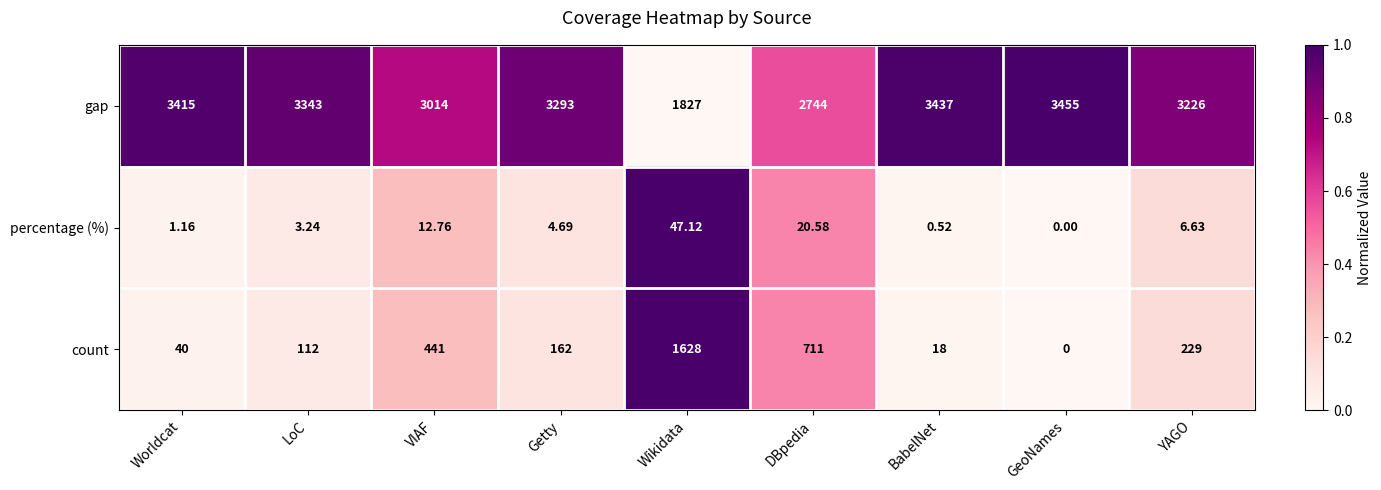

Which label corresponds to the smallest value in the chart?

GeoNames